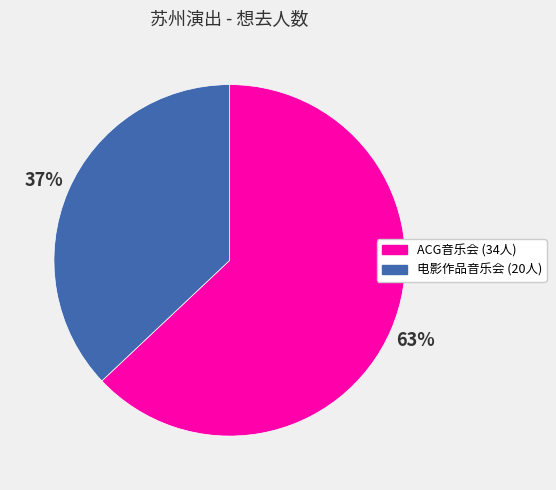

To the nearest percent, what is the average slice percentage?

50%